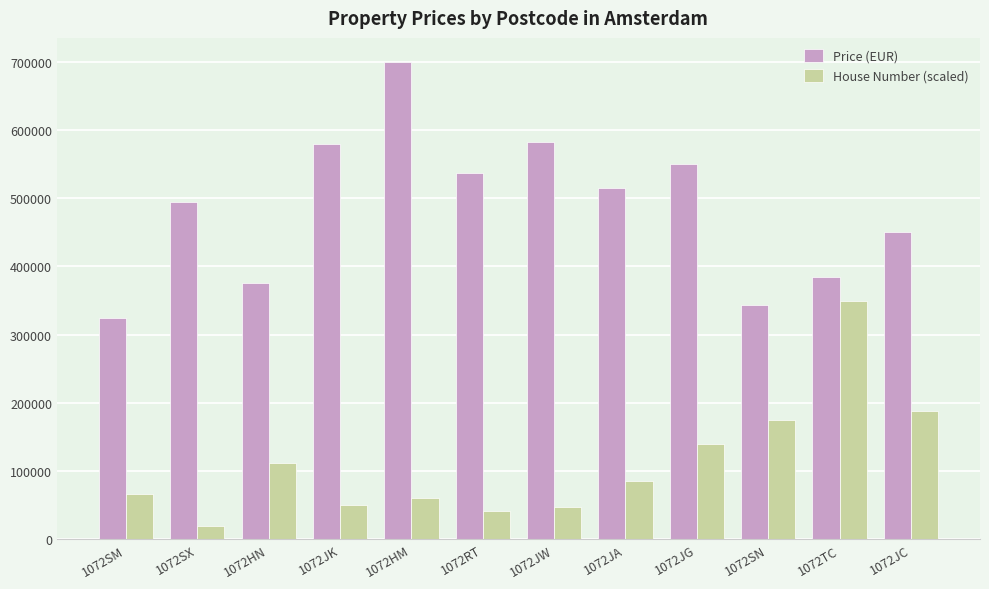

What is the label of the 6th bar from the left?

1072RT